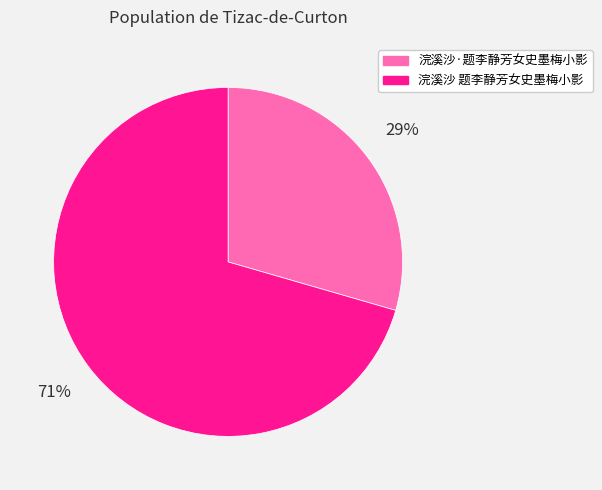

To the nearest percent, what is the average slice percentage?

50%